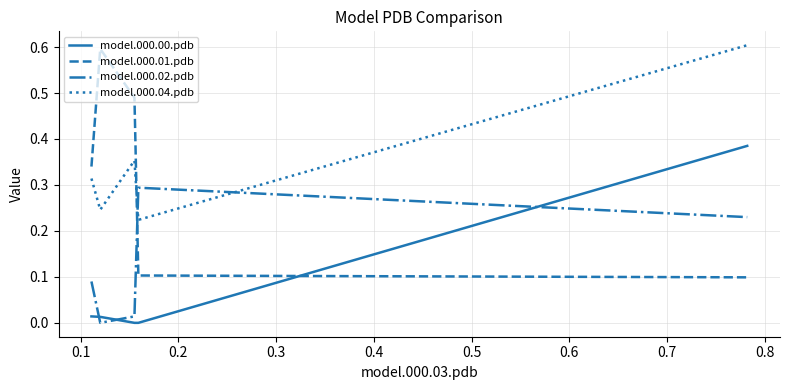

True or false: model.000.04.pdb and model.000.00.pdb cross at least once.

False